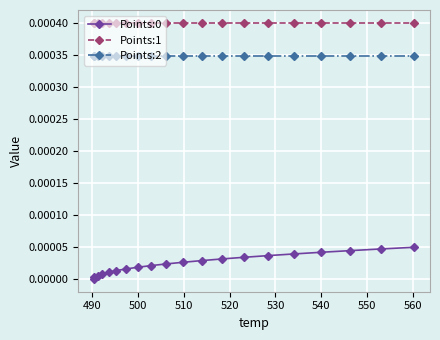

True or false: Points:1 and Points:0 intersect in this chart.

False